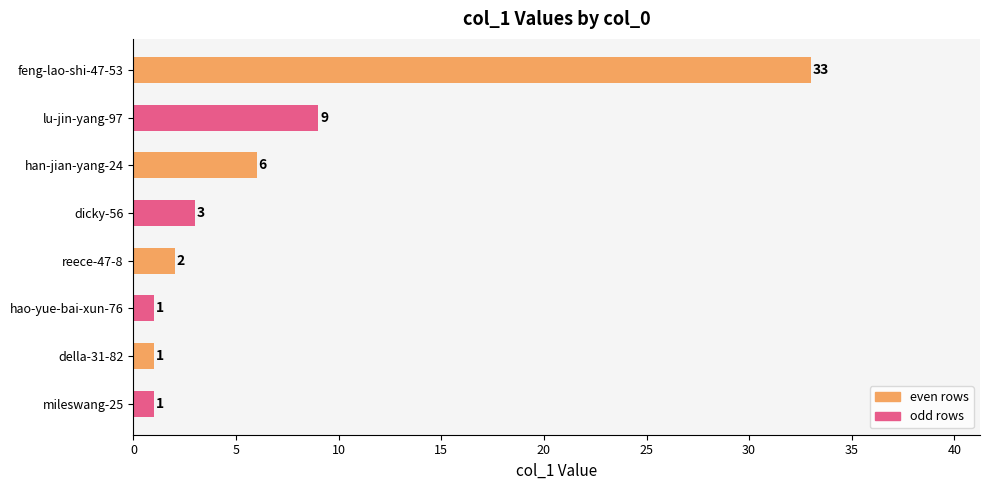

How many bars are there in total?

8